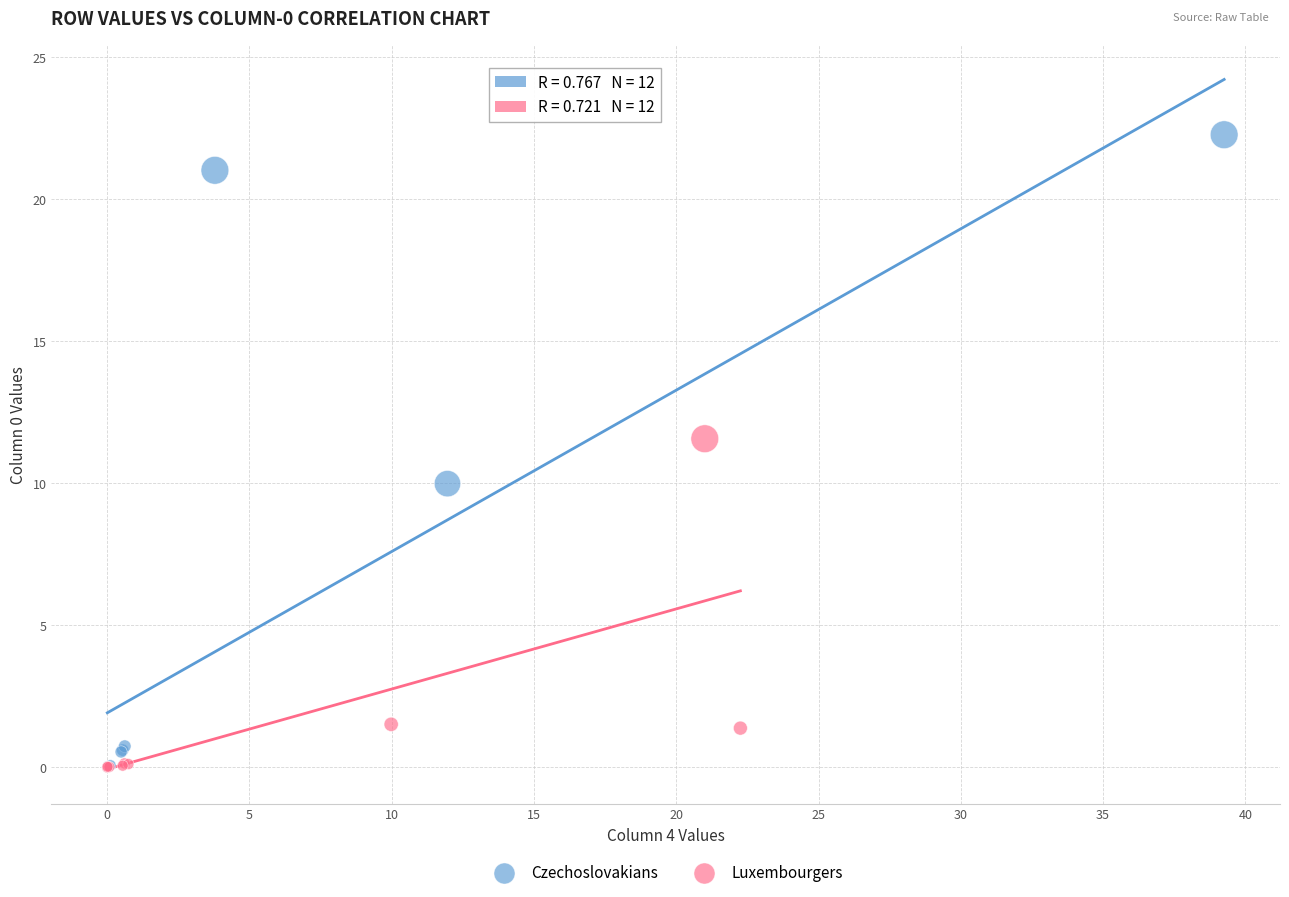

Which series has the widest spread of Y values?

Czechoslovakians